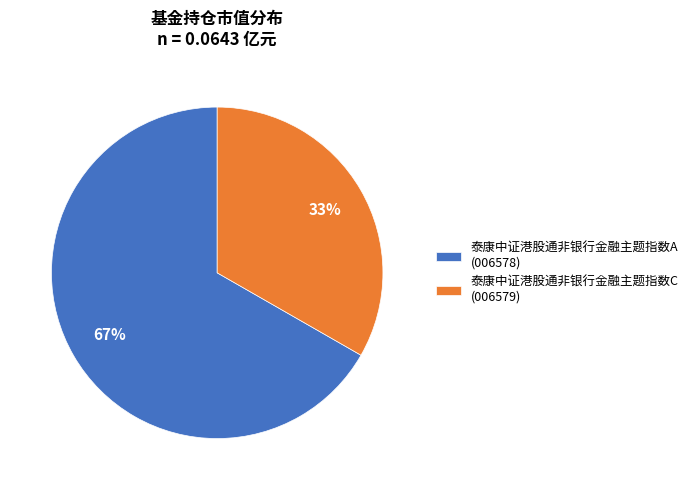

Is it true that 泰康中证港股通非银行金融主题指数A is 67% of the pie?

True